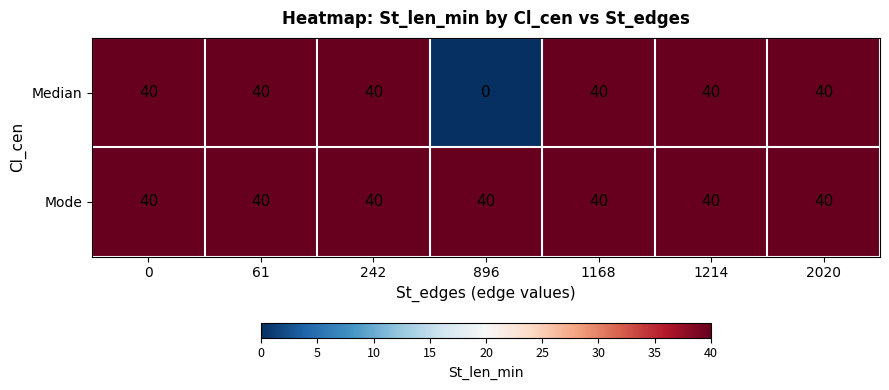

How many categories are shown in the chart?

7